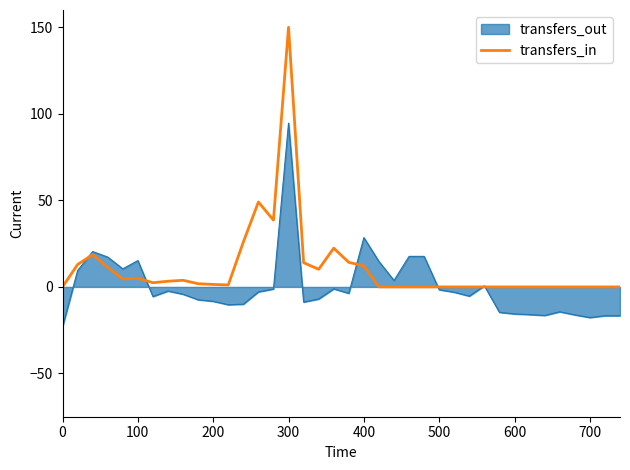

Rank the series by their maximum value, from lowest to highest.

transfers_out, transfers_in